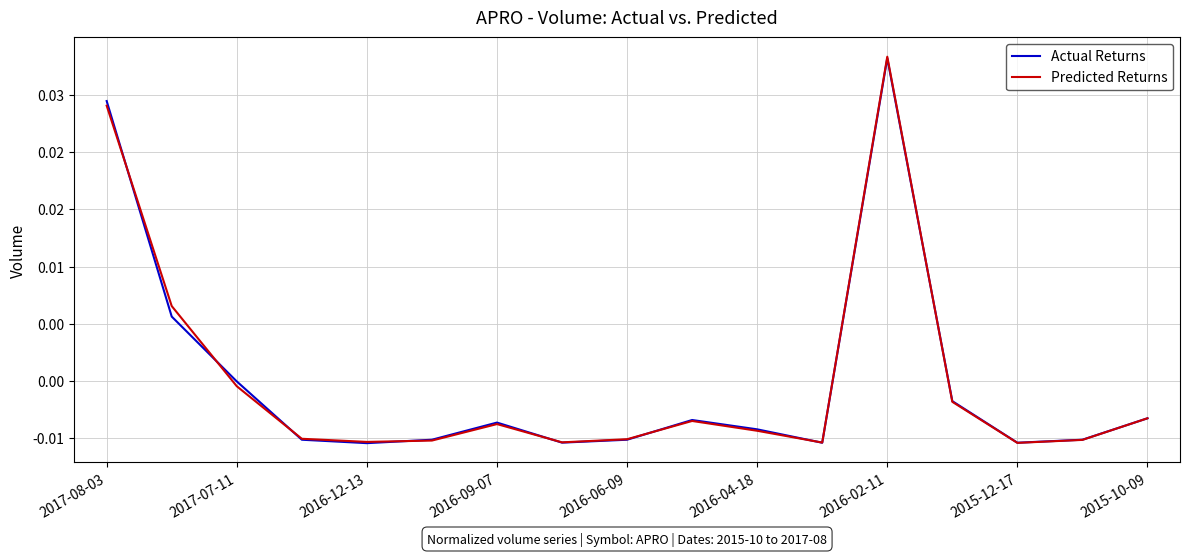

Is this an area chart (filled region under the line)?

No